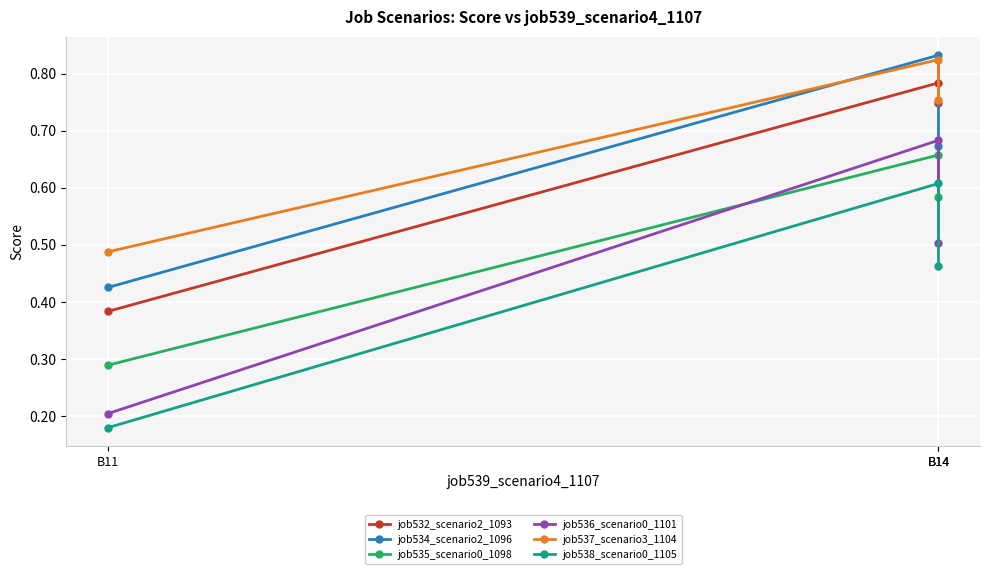

What is the sum of the job534_scenario2_1096 values at B14 and B14?

1.5